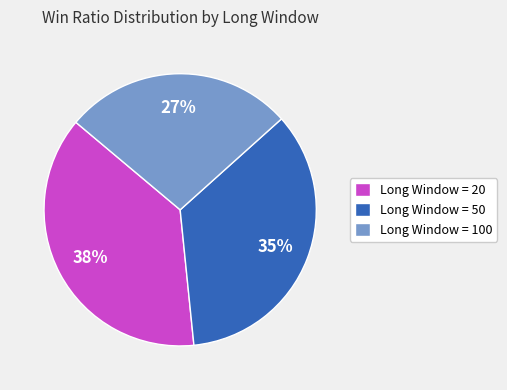

Rank the categories by value from highest to lowest.

Long Window = 20, Long Window = 50, Long Window = 100